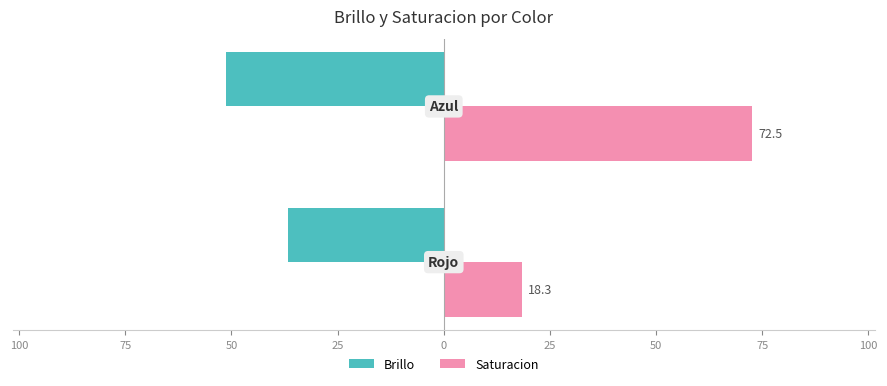

What is the maximum value for Saturacion?

72.5